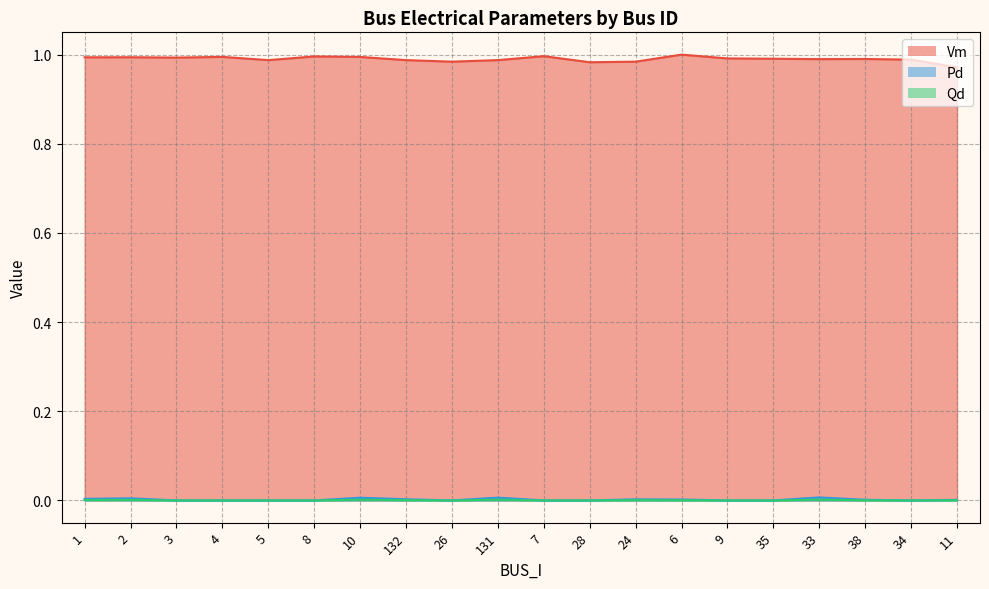

What is the maximum value shown in the chart?

1.0